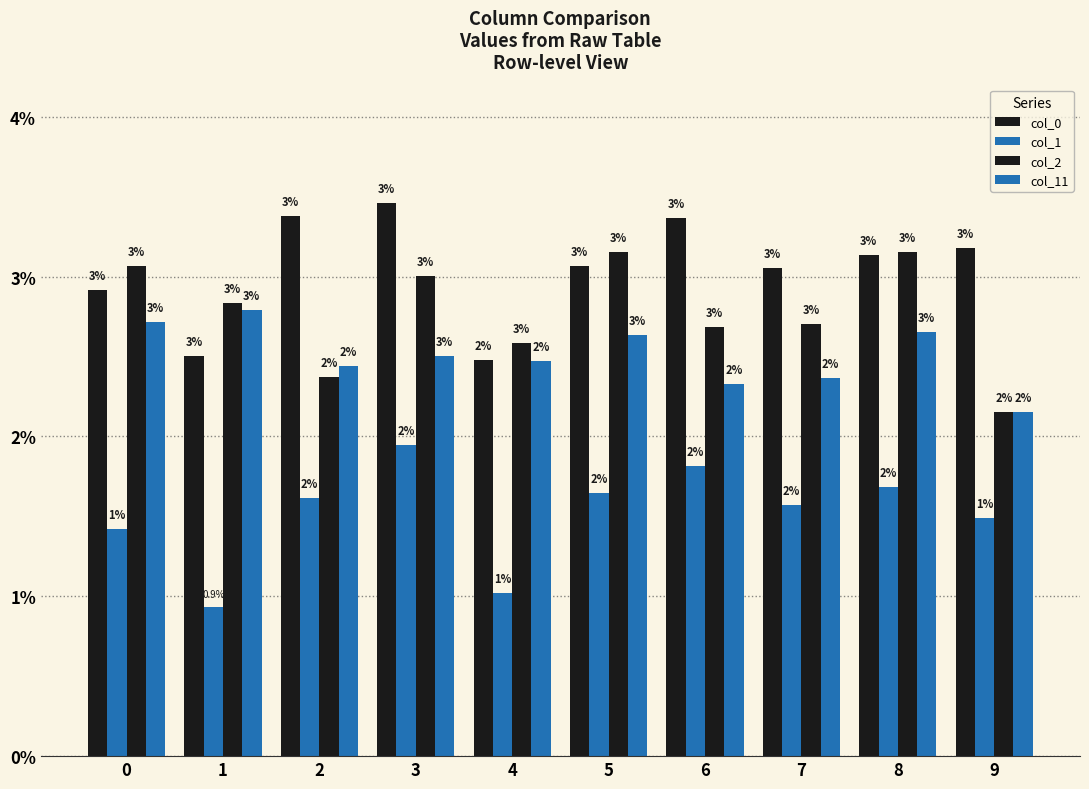

The value of col_2 at 2 is 0.0. True or false?

False